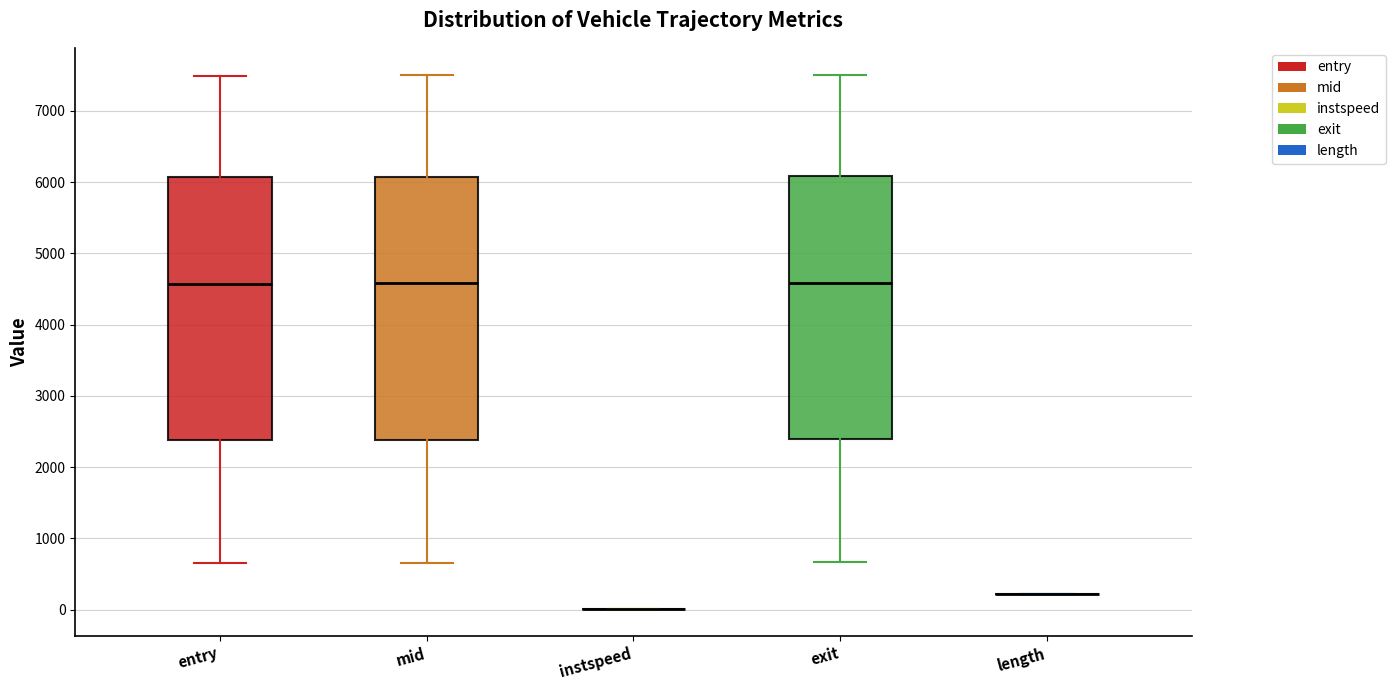

Where does the upper whisker of the box for mid end on the y-axis? The values are not printed on the chart, so give them approximately, as read against the axis.

7500